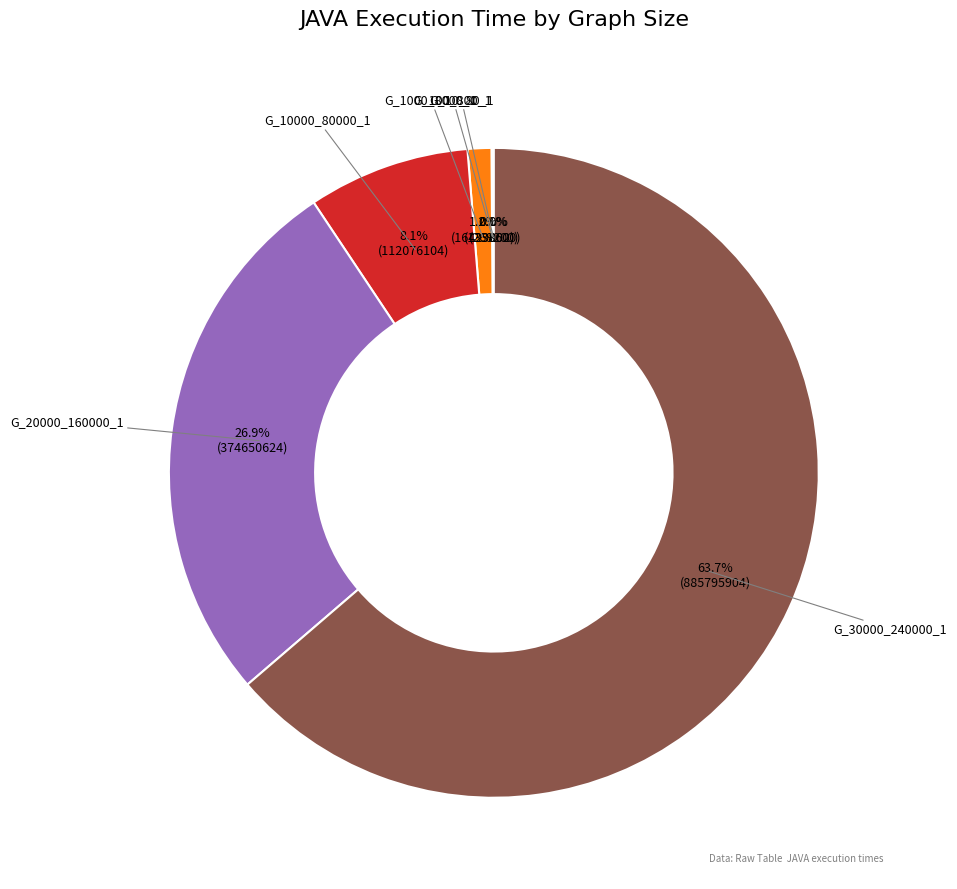

Is there a majority slice in this chart?

Yes